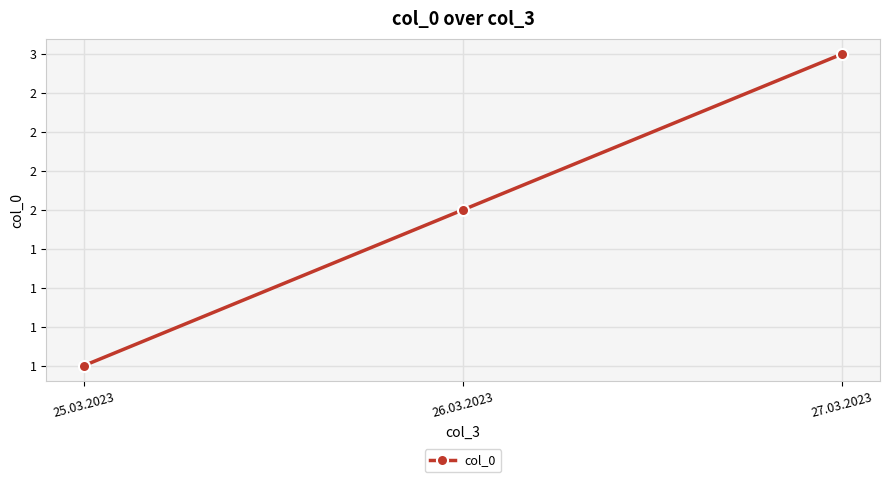

What is the change in value from 25.03.2023 to 26.03.2023?

+1